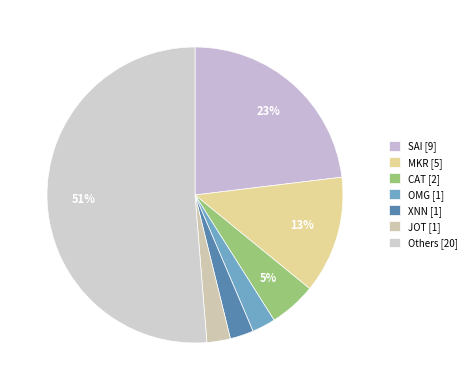

How many segments does this pie chart have?

7